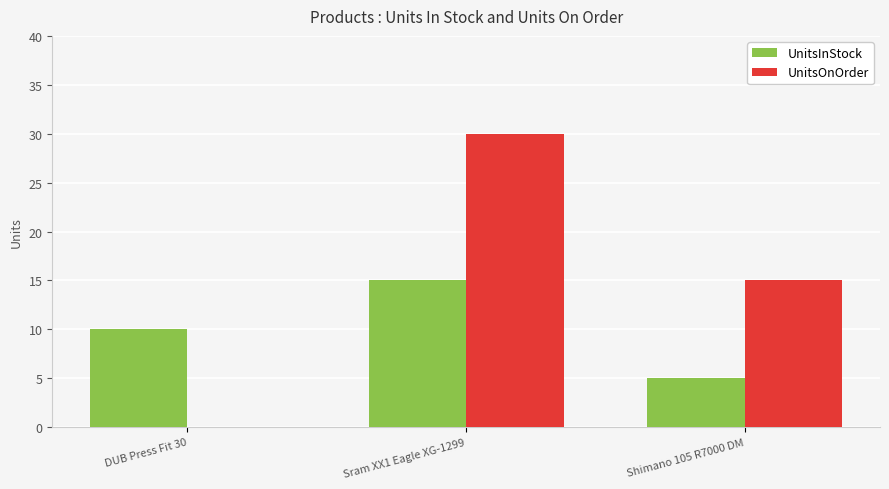

What is the difference between the UnitsInStock values at Shimano 105 R7000 DM and Sram XX1 Eagle XG-1299?

10